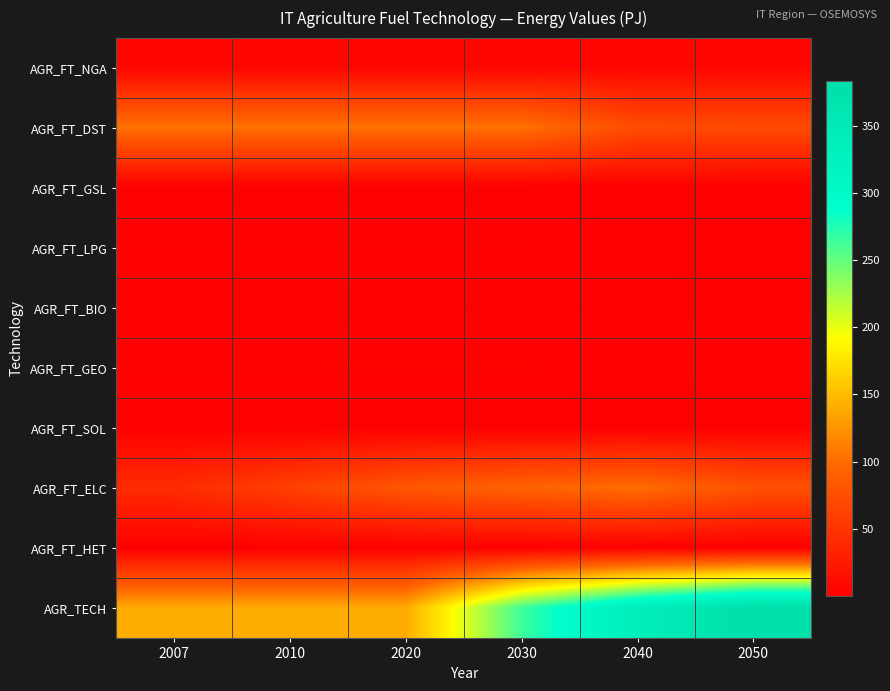

How many series are shown in this chart?

10